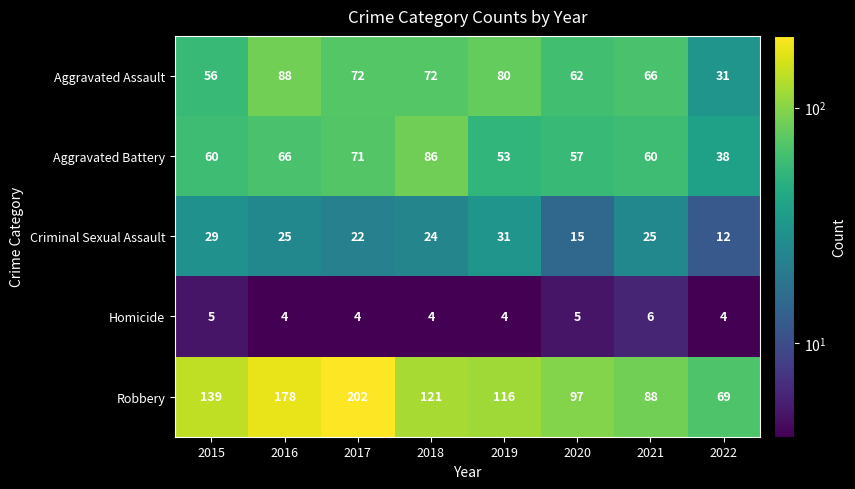

At which label does Aggravated Assault reach its peak?

2016